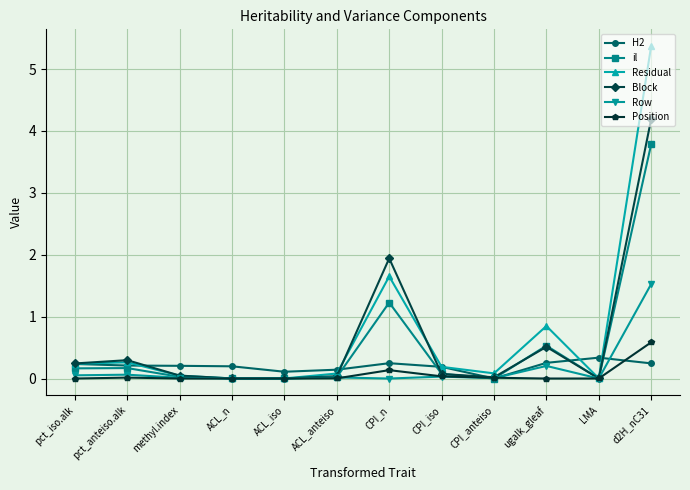

Which series ends up on top after the final intersection of Position and H2?

Position